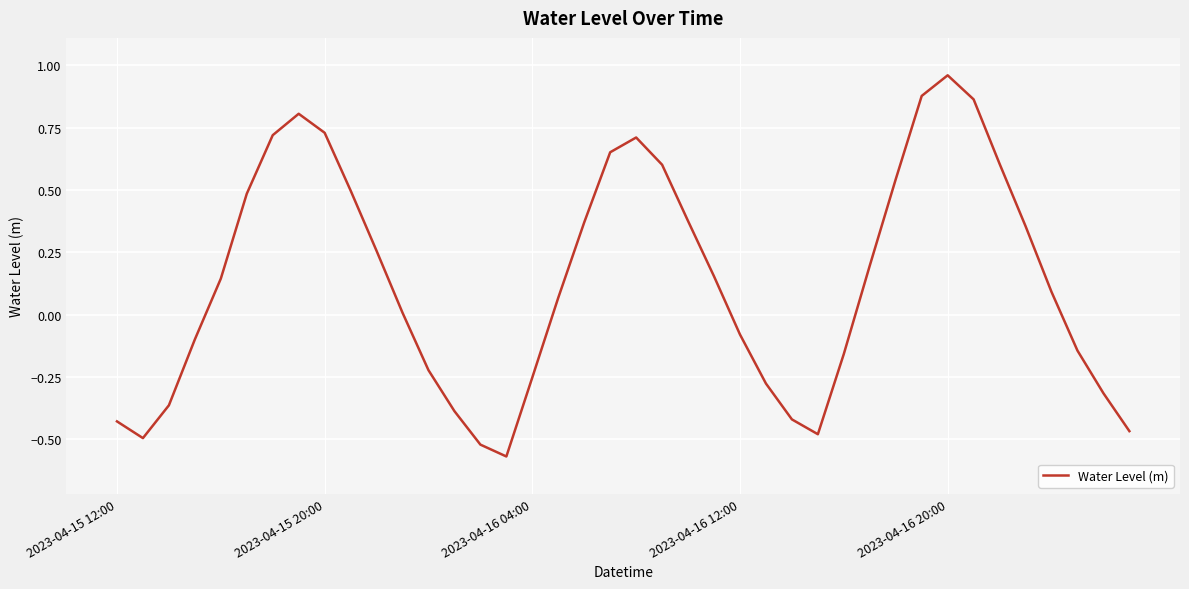

Is this an area chart (filled region under the line)?

No